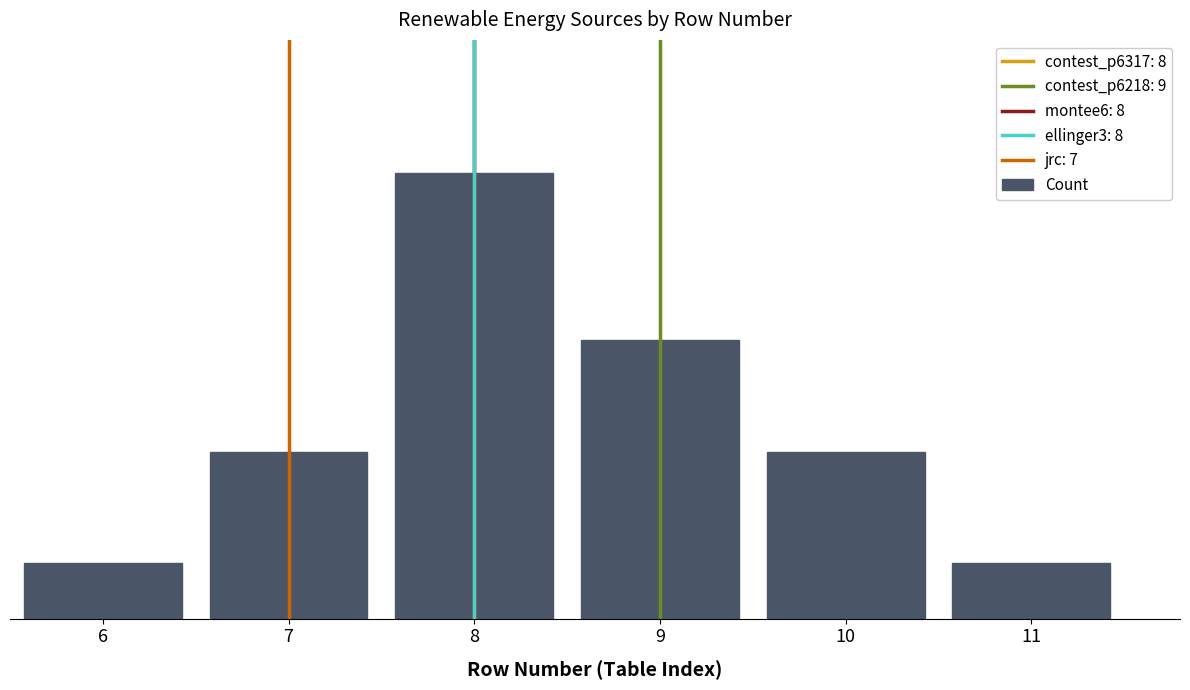

Does the chart contain any negative values?

No